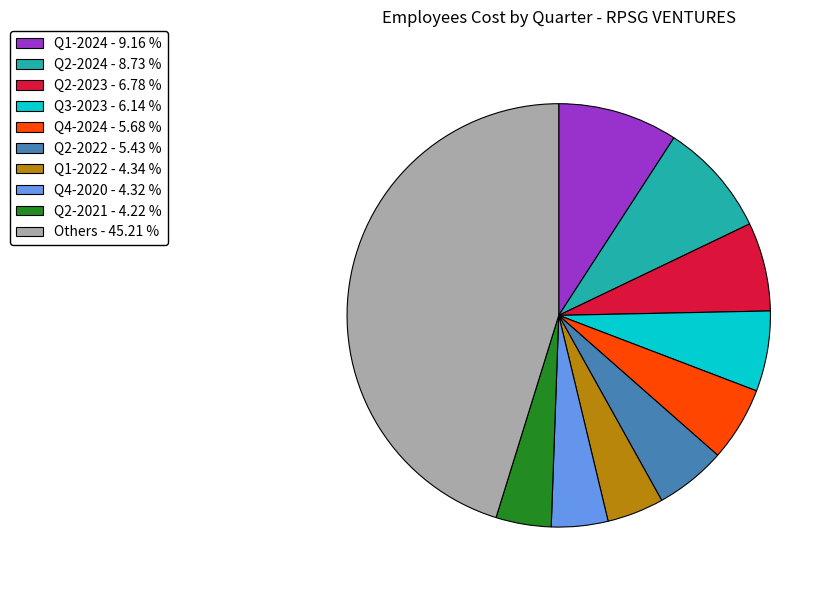

Is the sum of Q4-2024 - 5.68 % and Q1-2022 - 4.34 % greater than half?

No